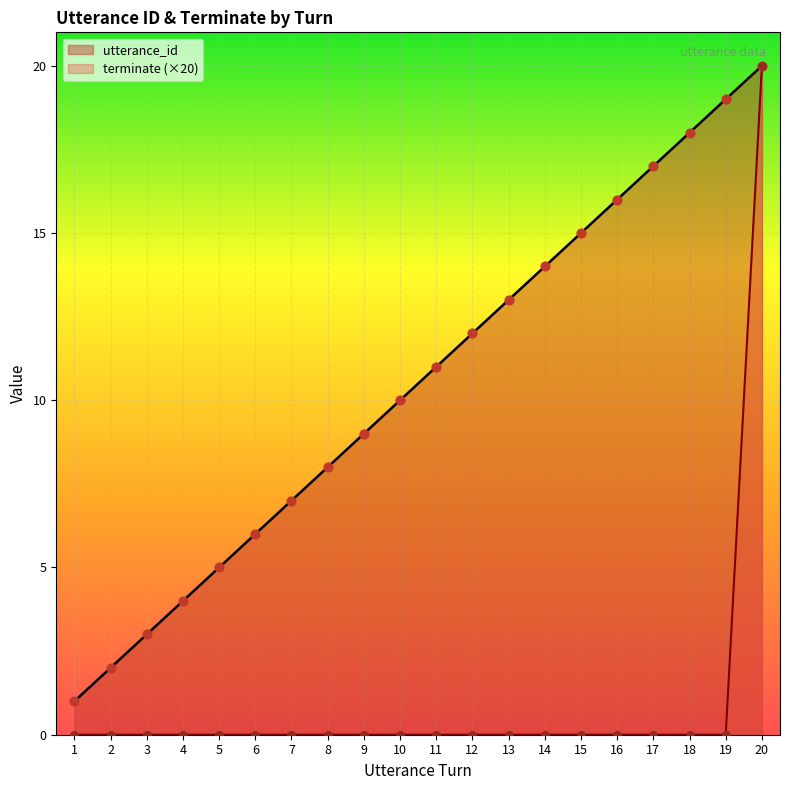

At how many categories does at least one series exceed 10?

10